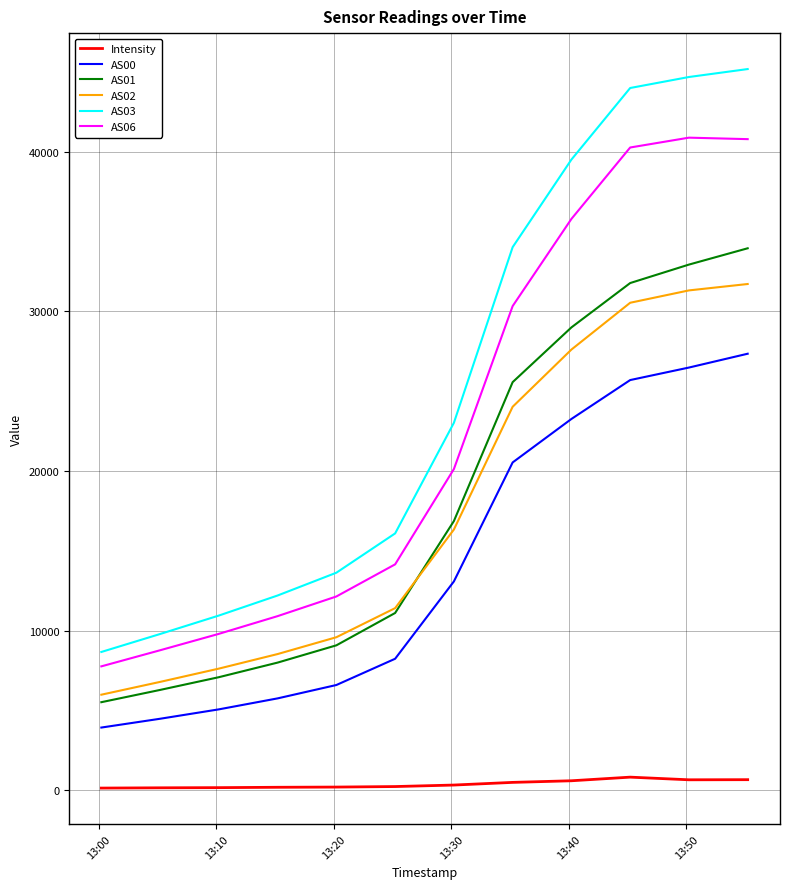

How many distinct data groups are displayed?

6